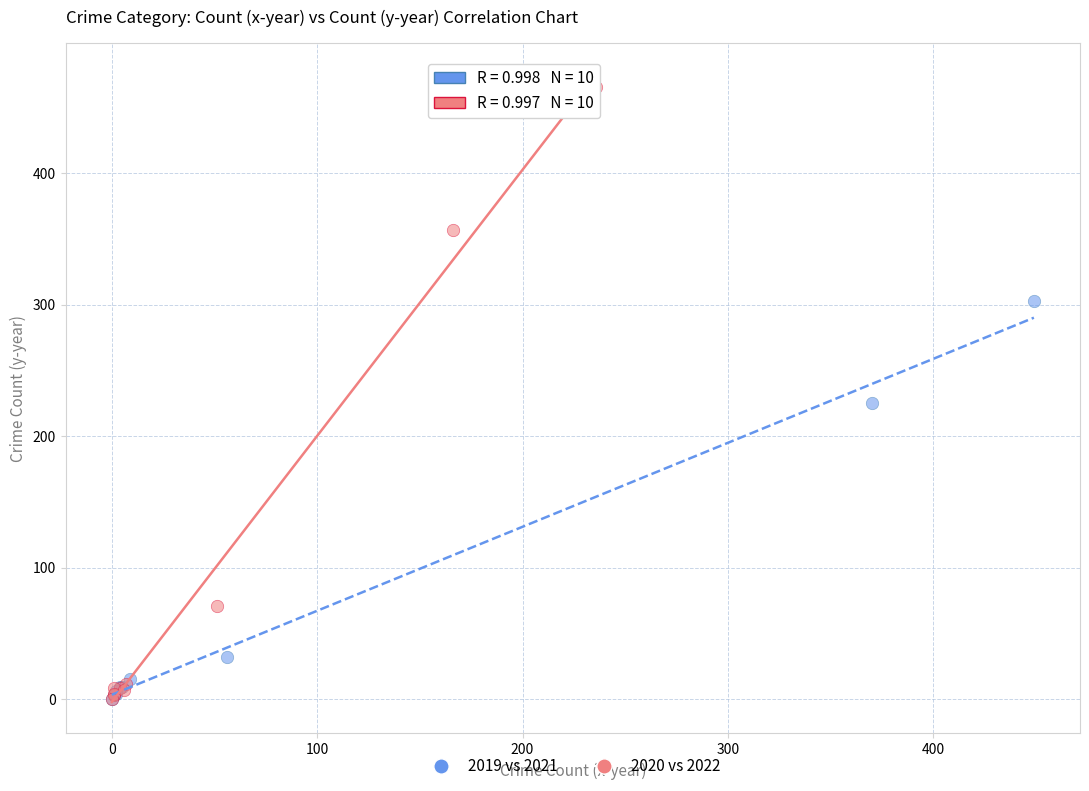

Which series has the largest Y range (max minus min)?

2020 vs 2022